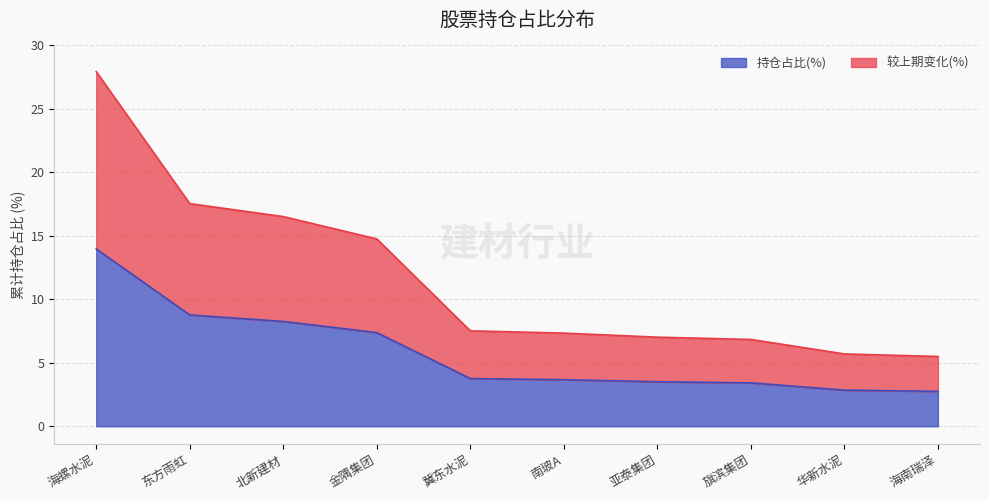

Reading left to right, list all the values displayed in this chart.

持仓占比(%): 海螺水泥=14.0	东方雨虹=8.8	北新建材=8.3	金隅集团=7.4	冀东水泥=3.8	南玻A=3.7	亚泰集团=3.5	旗滨集团=3.4	华新水泥=2.9	海南瑞泽=2.8
较上期变化(%): 海螺水泥=27.9	东方雨虹=17.5	北新建材=16.5	金隅集团=14.8	冀东水泥=7.5	南玻A=7.3	亚泰集团=7.0	旗滨集团=6.8	华新水泥=5.7	海南瑞泽=5.5